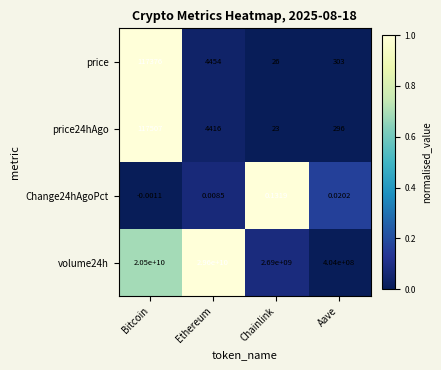

At which category is the sum across all series the highest?

Ethereum